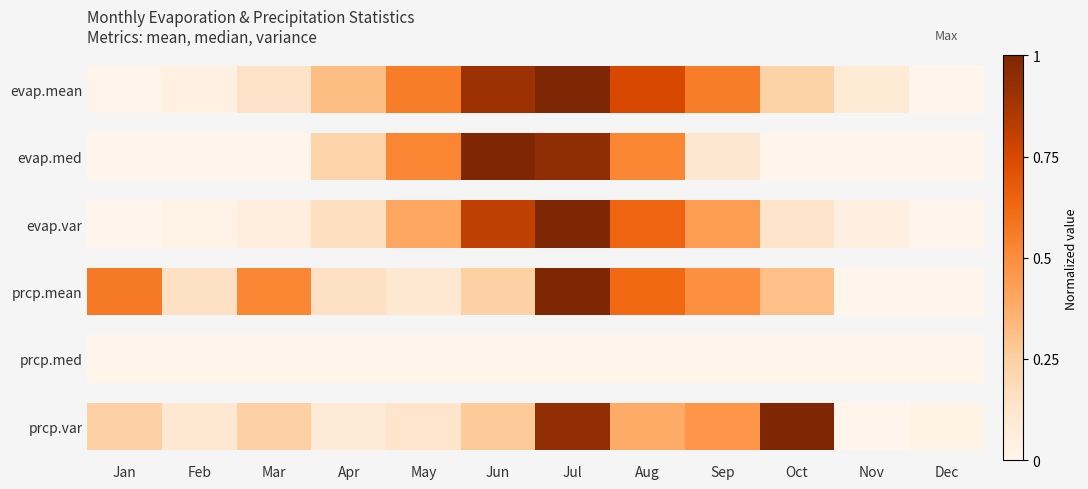

Reading right to left, transcribe all the data shown in this chart.

evap.mean: Dec=0.0	Nov=0.1	Oct=0.2	Sep=0.6	Aug=0.8	Jul=1.0	Jun=0.9	May=0.6	Apr=0.3	Mar=0.1	Feb=0.0	Jan=0.0
evap.med: Dec=0.0	Nov=0.0	Oct=0.0	Sep=0.1	Aug=0.5	Jul=0.9	Jun=1.0	May=0.5	Apr=0.2	Mar=0.0	Feb=0.0	Jan=0.0
evap.var: Dec=0.0	Nov=0.1	Oct=0.1	Sep=0.4	Aug=0.6	Jul=1.0	Jun=0.8	May=0.4	Apr=0.2	Mar=0.1	Feb=0.0	Jan=0.0
prcp.mean: Dec=0.0	Nov=0.0	Oct=0.3	Sep=0.5	Aug=0.6	Jul=1.0	Jun=0.2	May=0.1	Apr=0.2	Mar=0.5	Feb=0.2	Jan=0.6
prcp.med: Dec=0.0	Nov=0.0	Oct=0.0	Sep=0.0	Aug=0.0	Jul=0.0	Jun=0.0	May=0.0	Apr=0.0	Mar=0.0	Feb=0.0	Jan=0.0
prcp.var: Dec=0.0	Nov=0.0	Oct=1.0	Sep=0.5	Aug=0.4	Jul=0.9	Jun=0.3	May=0.1	Apr=0.1	Mar=0.2	Feb=0.1	Jan=0.2